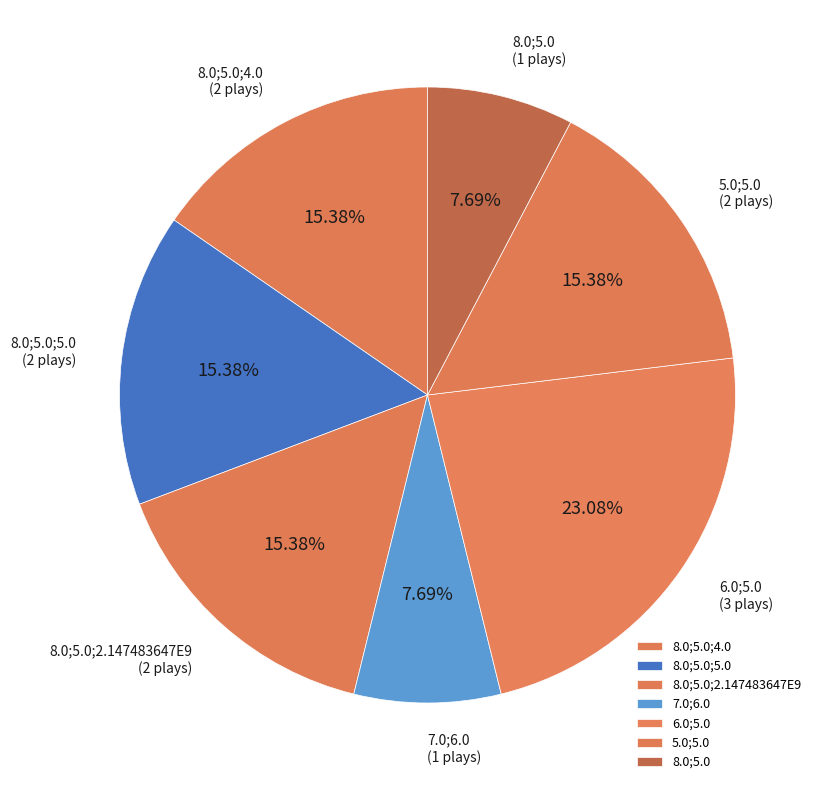

Is there any slice that represents more than half of the pie?

No